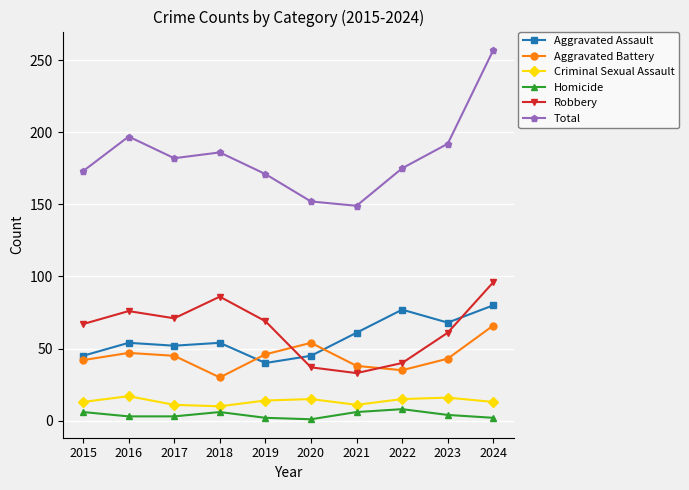

True or false: Aggravated Battery and Homicide intersect in this chart.

False